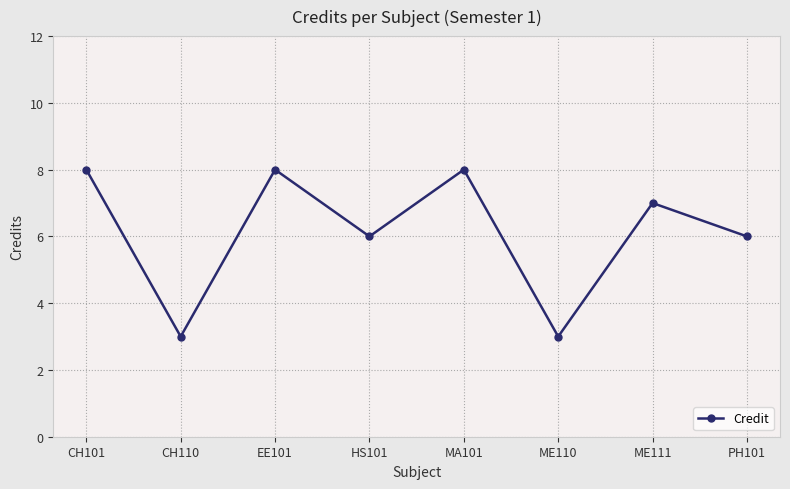

What position from the right is HS101?

5